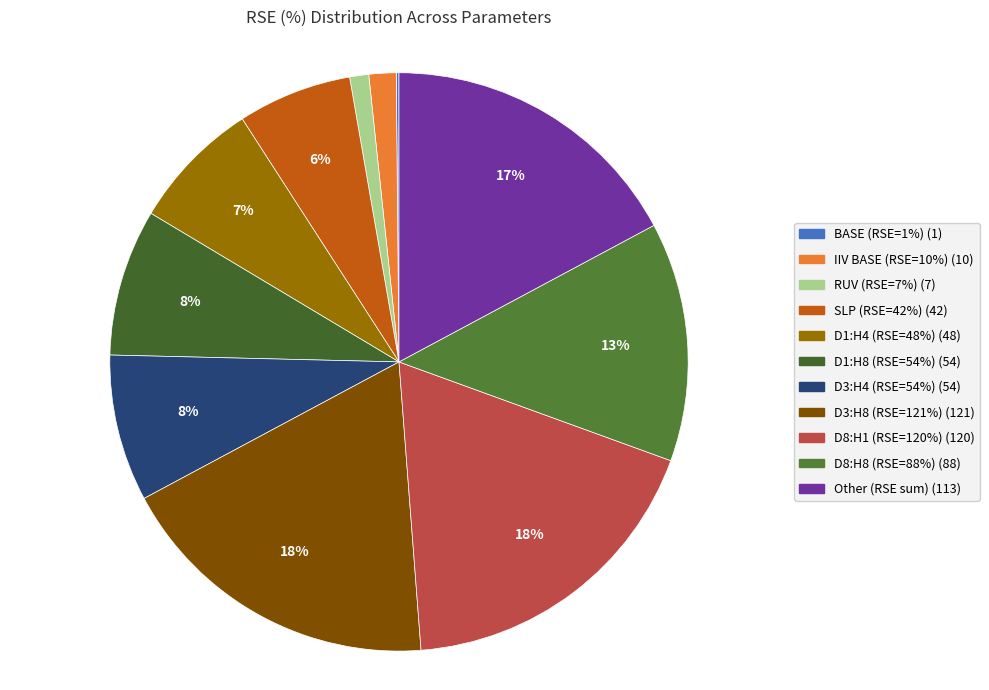

How many slices are in this pie chart?

11